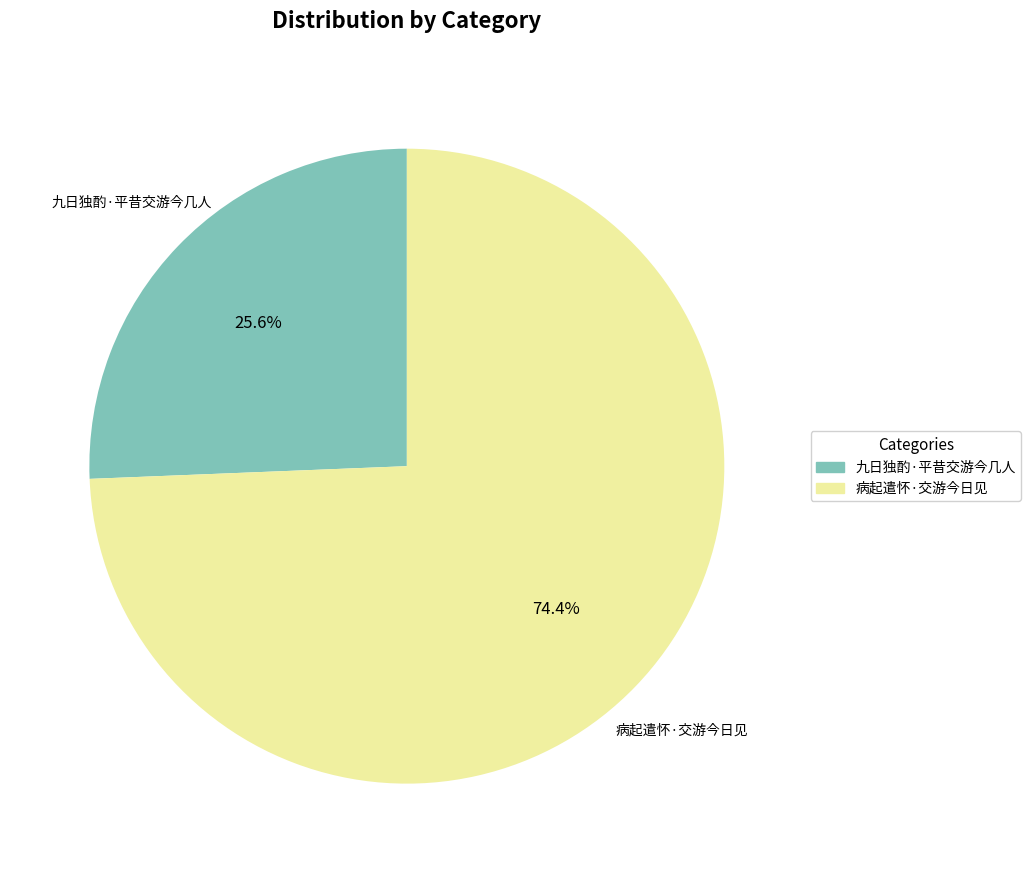

Is it true that 九日独酌·平昔交游今几人 is 11% of the pie?

False